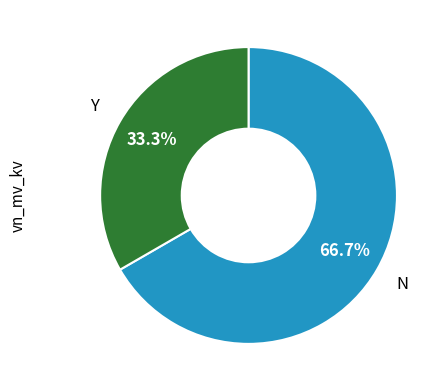

Does any single category account for the majority?

Yes